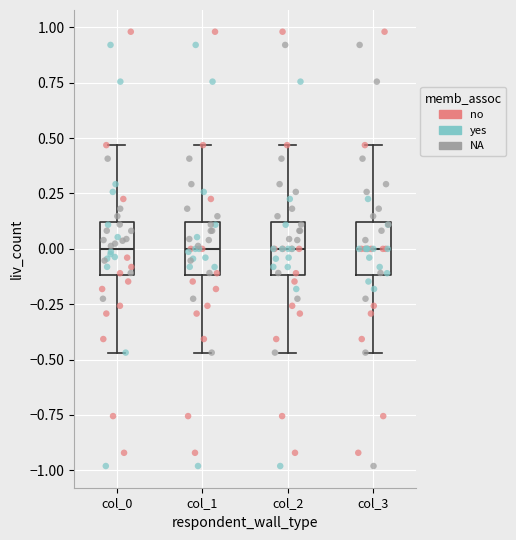

Reading left to right, transcribe this box plot: for each box, give where its median line is, the range the box spans, and where its two whiskers end, as read against the y-axis. The values are not printed on the chart, so give them approximately, as read against the axis.

col_0: median 0.00, box -0.10 to 0.10, whiskers -0.45 to 0.45
col_1: median 0.00, box -0.10 to 0.10, whiskers -0.45 to 0.45
col_2: median 0.00, box -0.10 to 0.10, whiskers -0.45 to 0.45
col_3: median 0.00, box -0.10 to 0.10, whiskers -0.45 to 0.45